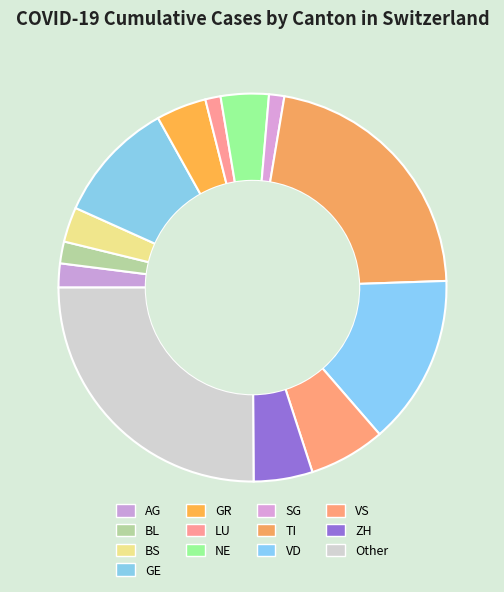

How many segments does this pie chart have?

13